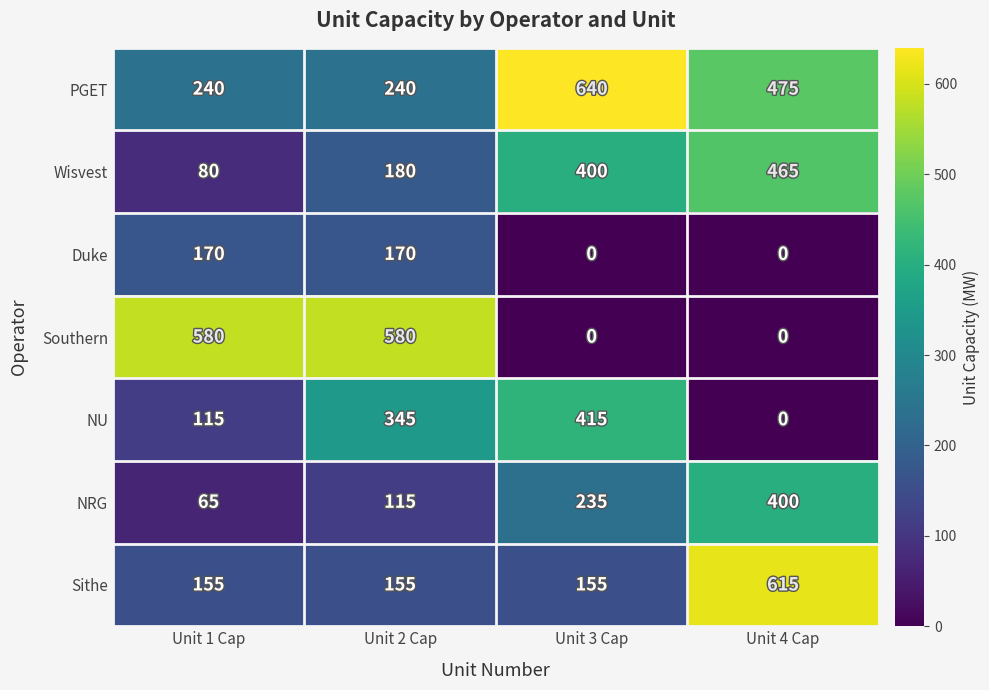

At which category is the sum across all series the highest?

Unit 4 Cap